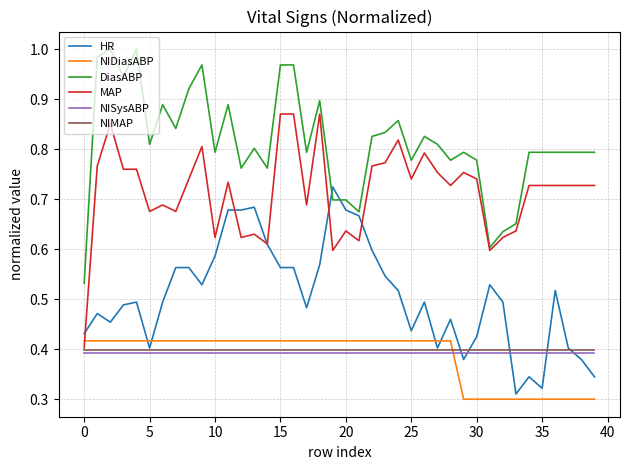

True or false: DiasABP and NISysABP cross at least once.

False